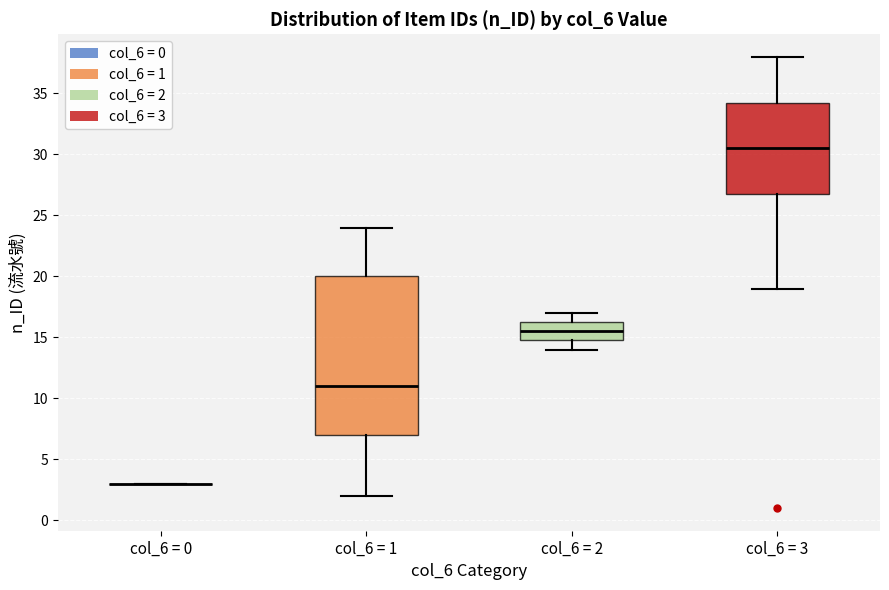

Which box is the tallest, from its lower edge to its upper edge?

col_6 = 1